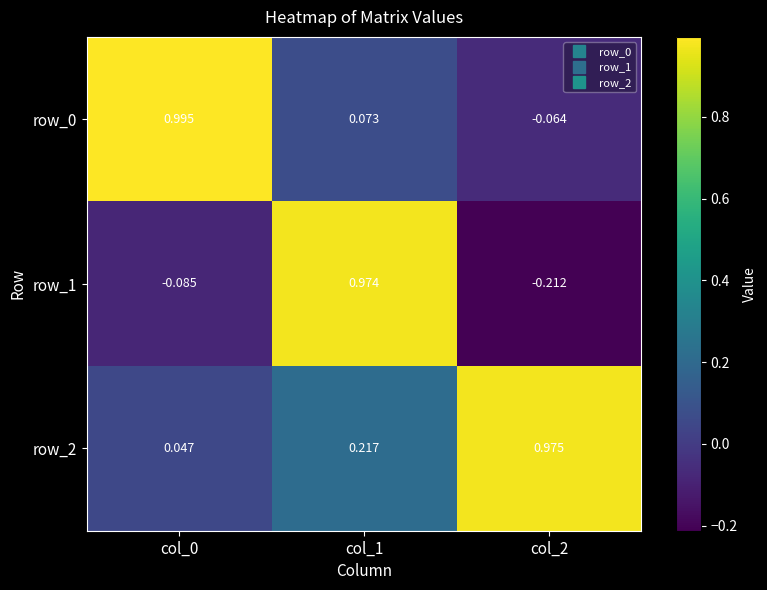

At which category is the sum across all series the highest?

col_1